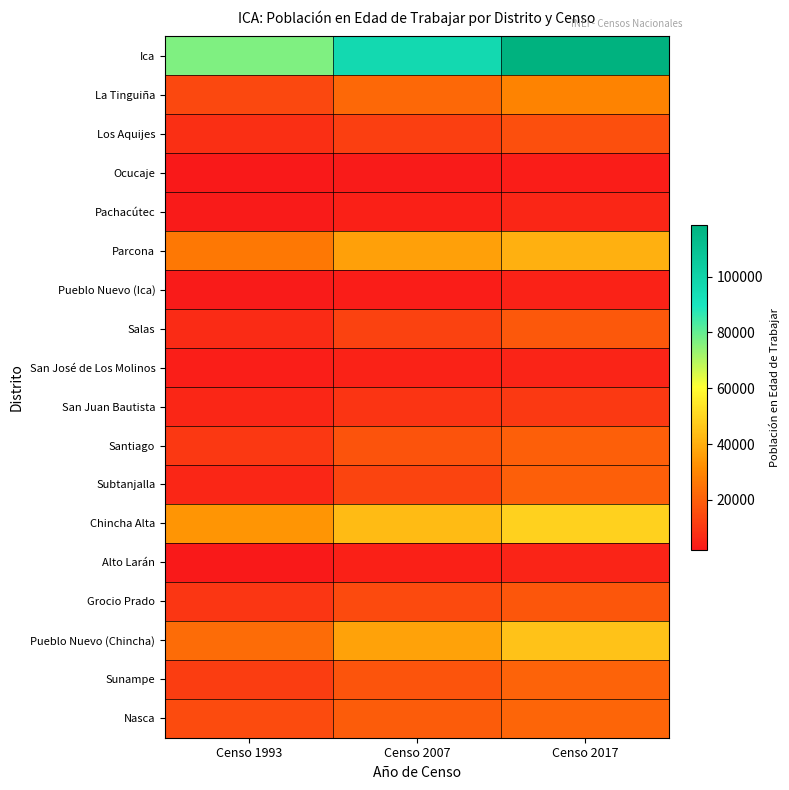

What is the total value across all series at Censo 1993?

262241